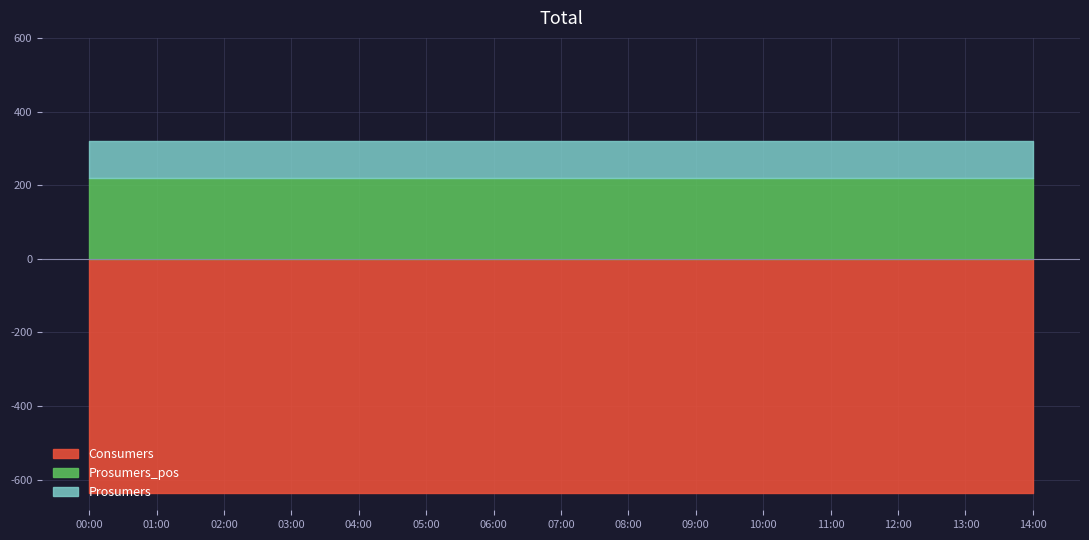

True or false: Consumers and Prosumers cross at least once.

False